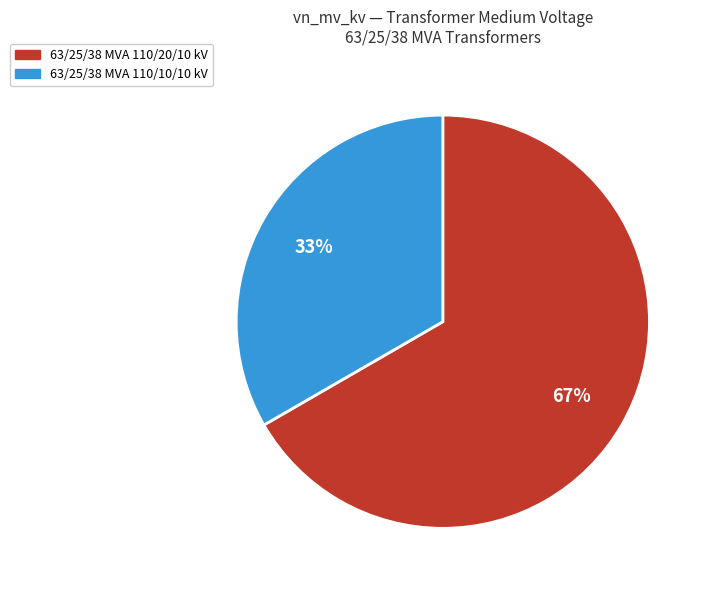

To the nearest percent, what is the combined percentage of 63/25/38 MVA 110/20/10 kV and 63/25/38 MVA 110/10/10 kV?

100%